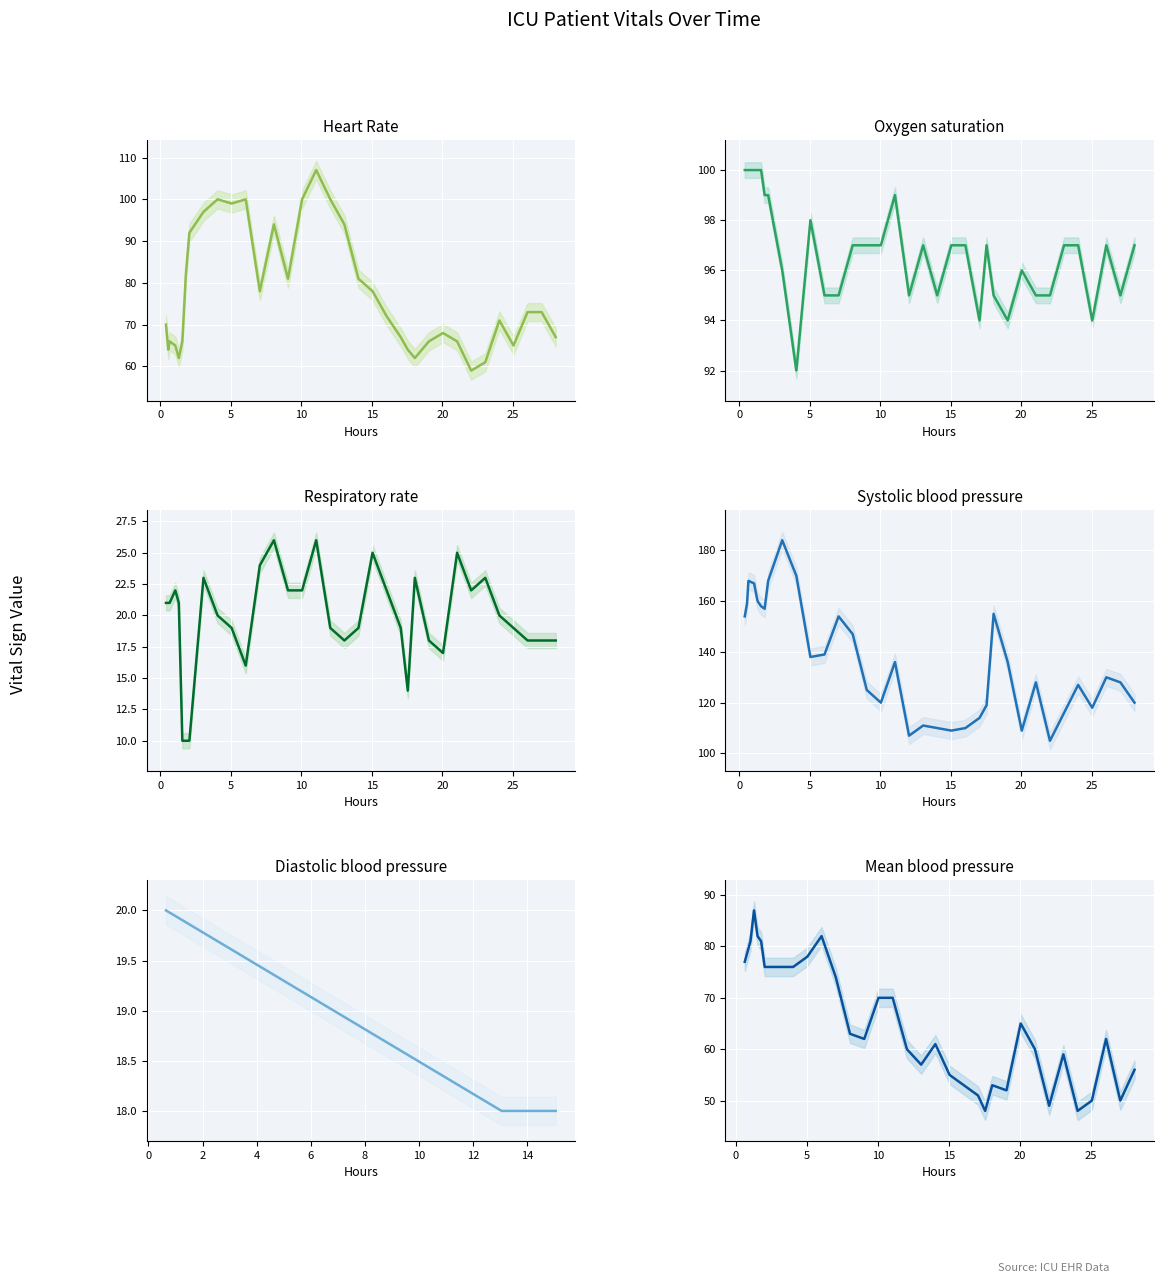

At how many categories does at least one series exceed 15?

40